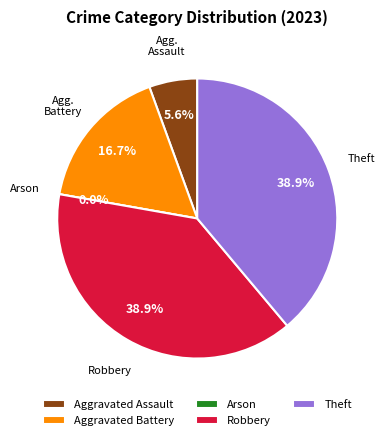

What is the largest slice in the pie chart?

Robbery